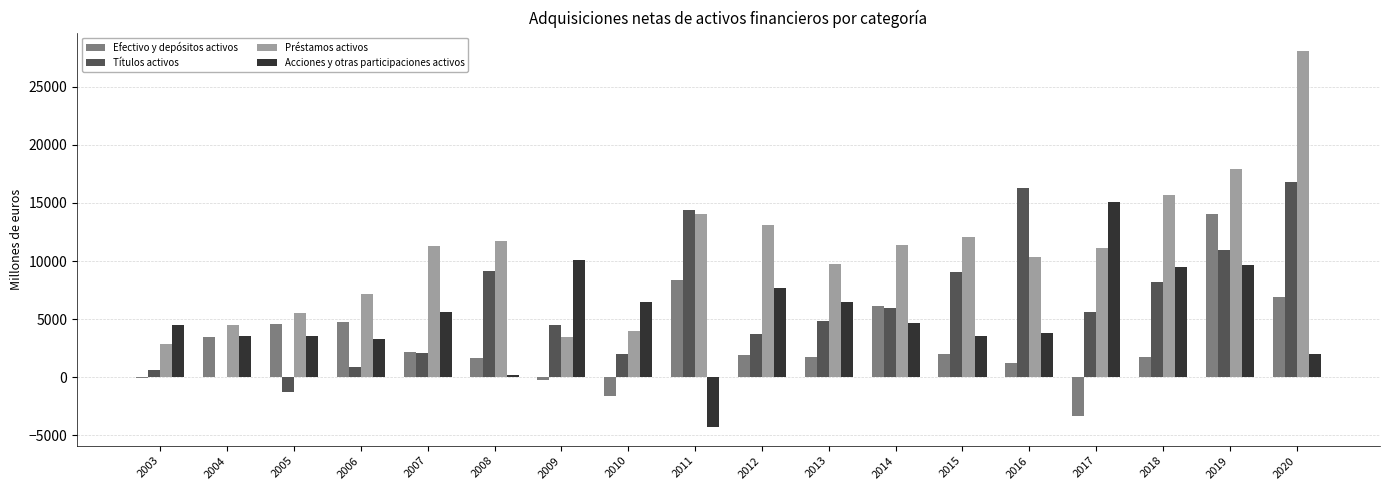

At which label does Préstamos activos reach its peak?

2020